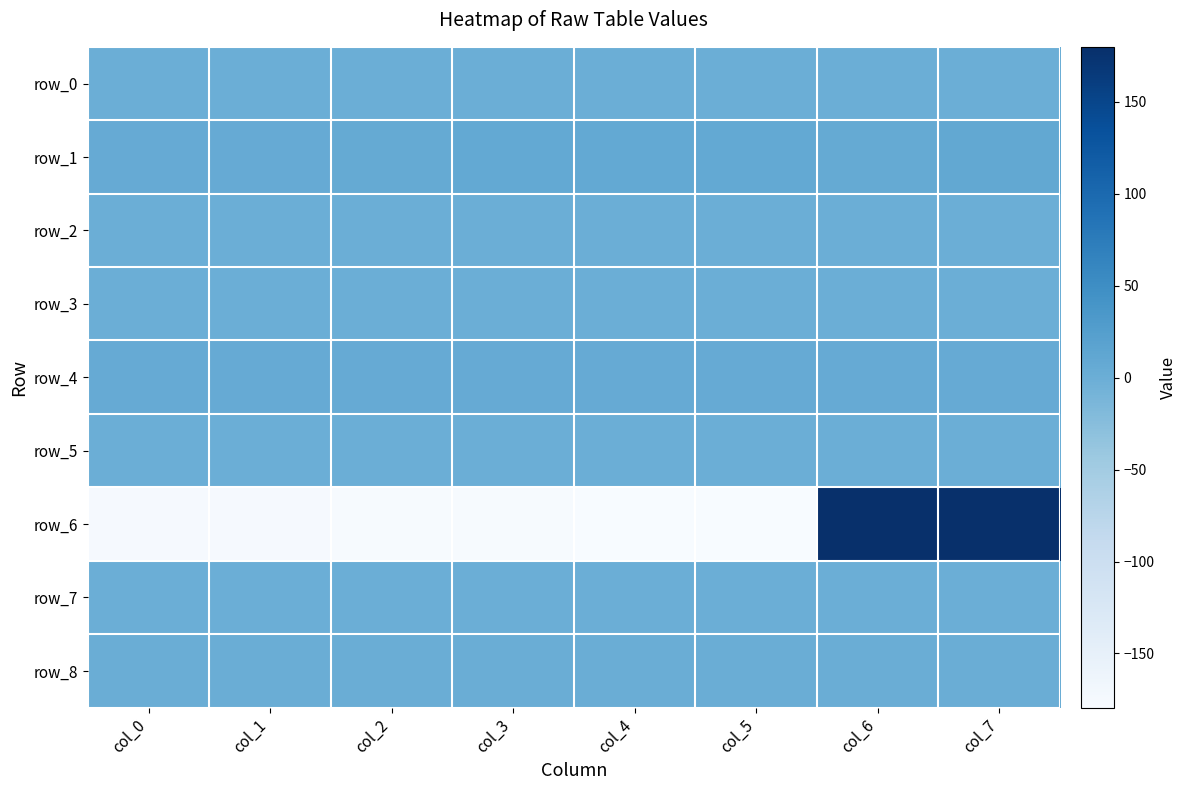

Is the value of row_8 at col_3 greater than the value of row_4 at col_5?

No